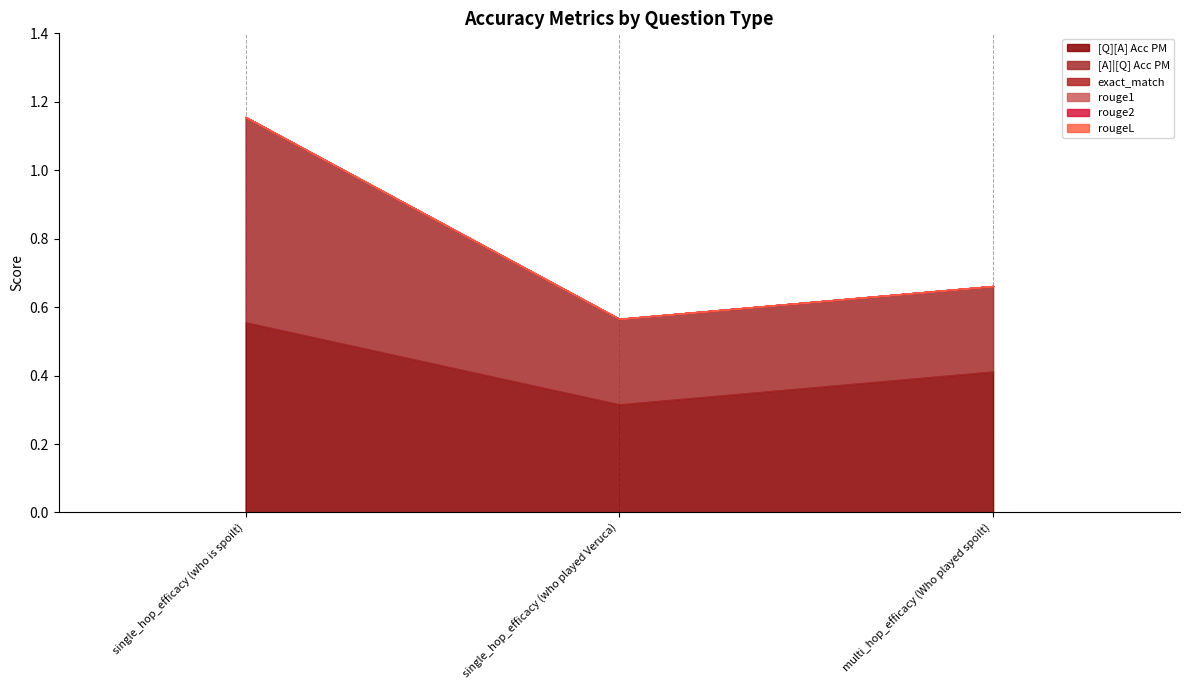

At which label does exact_match reach its peak?

single_hop_efficacy (who is spoilt)